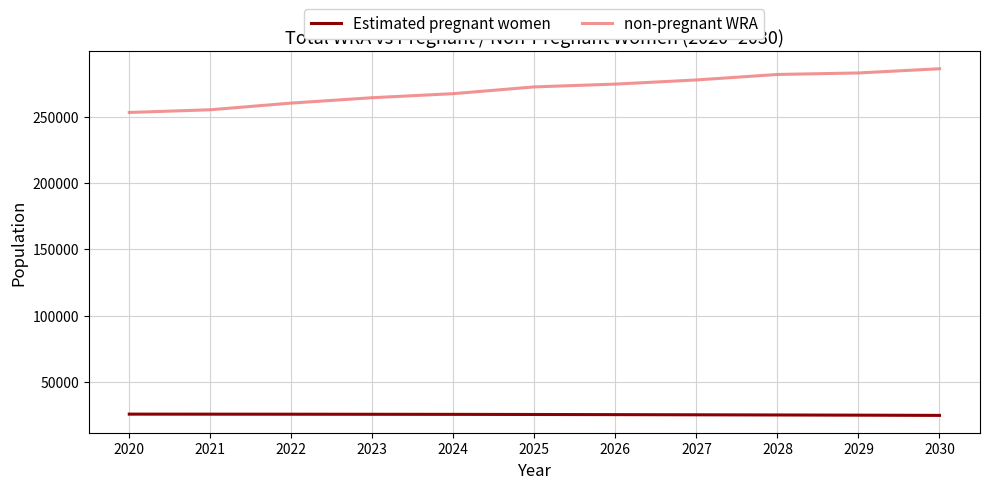

What is the maximum value shown in the chart?

286146.5